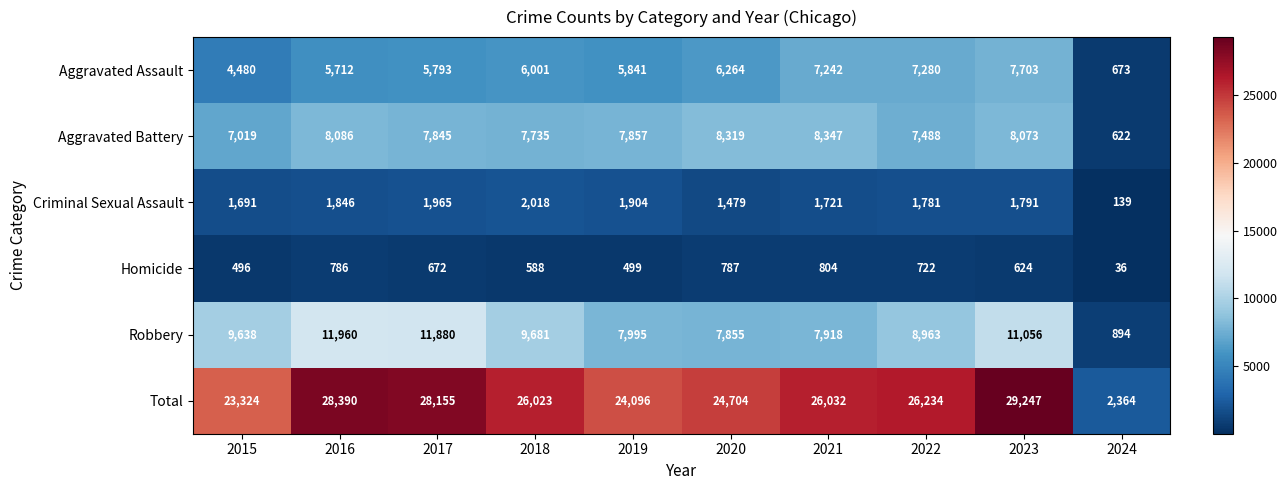

Which category has the lowest value across all series?

2024